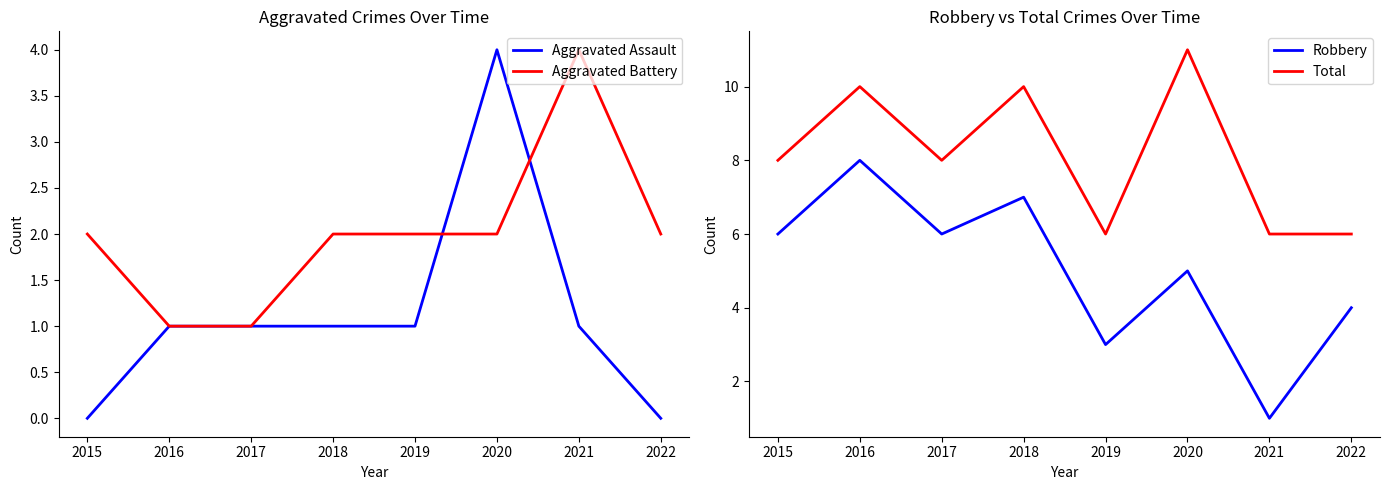

Reading left to right, list all the values displayed in this chart.

Aggravated Assault: 2015=0	2016=1	2017=1	2018=1	2019=1	2020=4	2021=1	2022=0
Aggravated Battery: 2015=2	2016=1	2017=1	2018=2	2019=2	2020=2	2021=4	2022=2
Robbery: 2015=6	2016=8	2017=6	2018=7	2019=3	2020=5	2021=1	2022=4
Total: 2015=8	2016=10	2017=8	2018=10	2019=6	2020=11	2021=6	2022=6